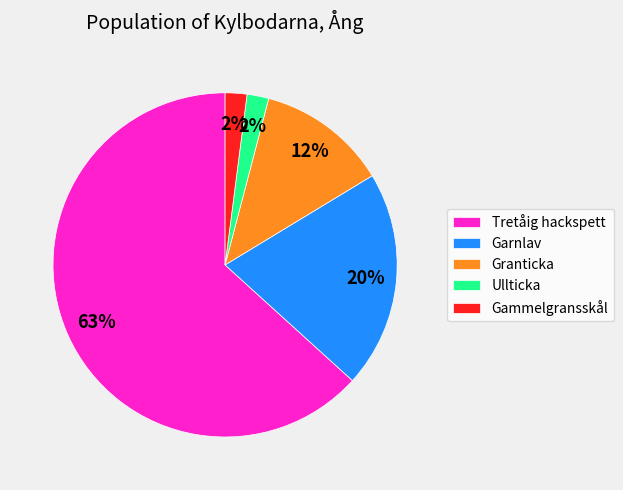

Is the sum of Ullticka and Tretåig hackspett greater than half?

Yes